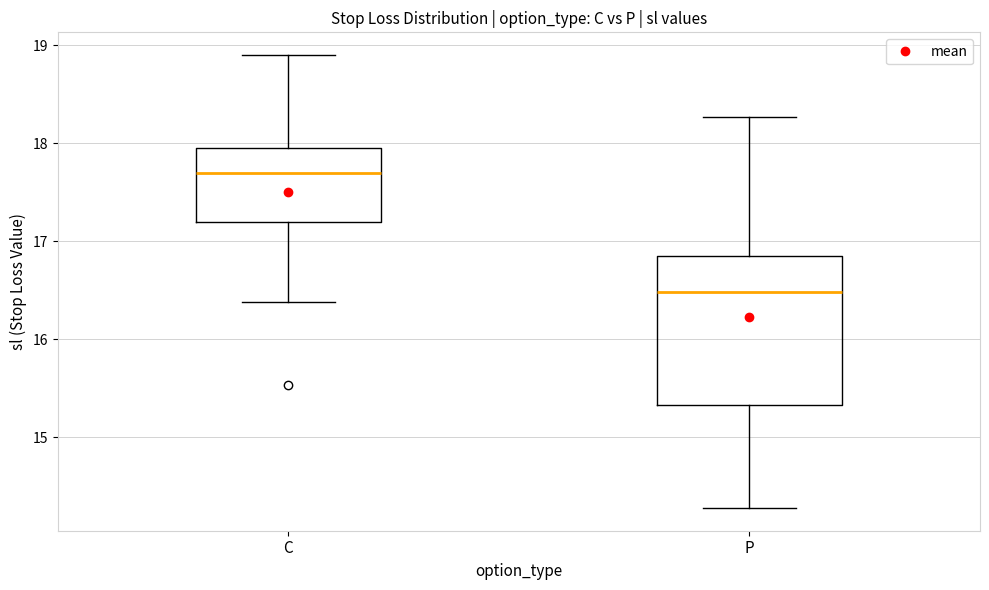

Where does the lower whisker of the box for P end on the y-axis? The values are not printed on the chart, so give them approximately, as read against the axis.

14.3